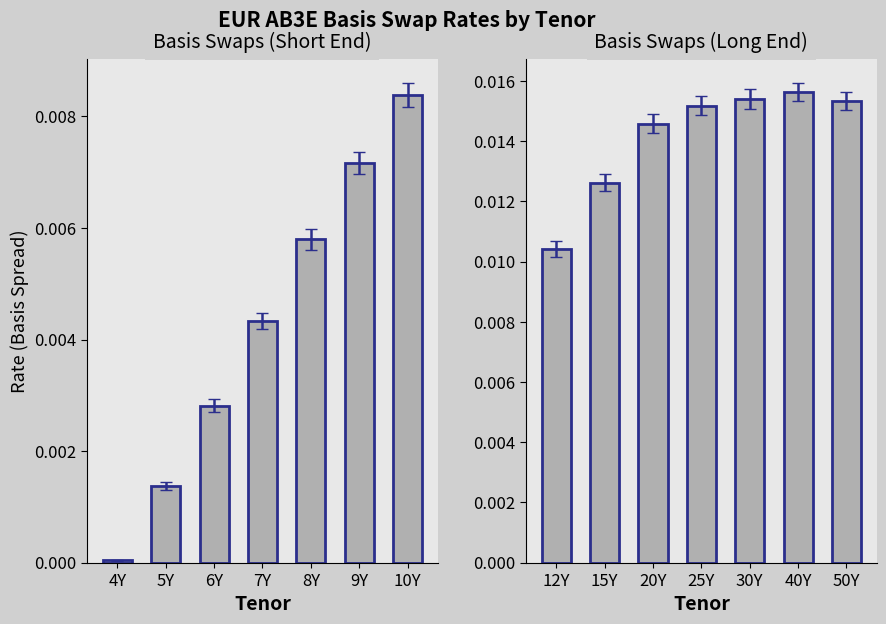

Are the bars grouped side by side (vs. stacked)?

No